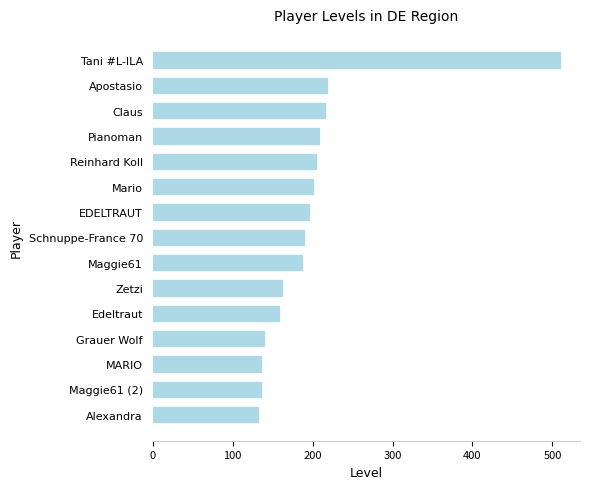

What is the value of the 8th bar from the top?

189